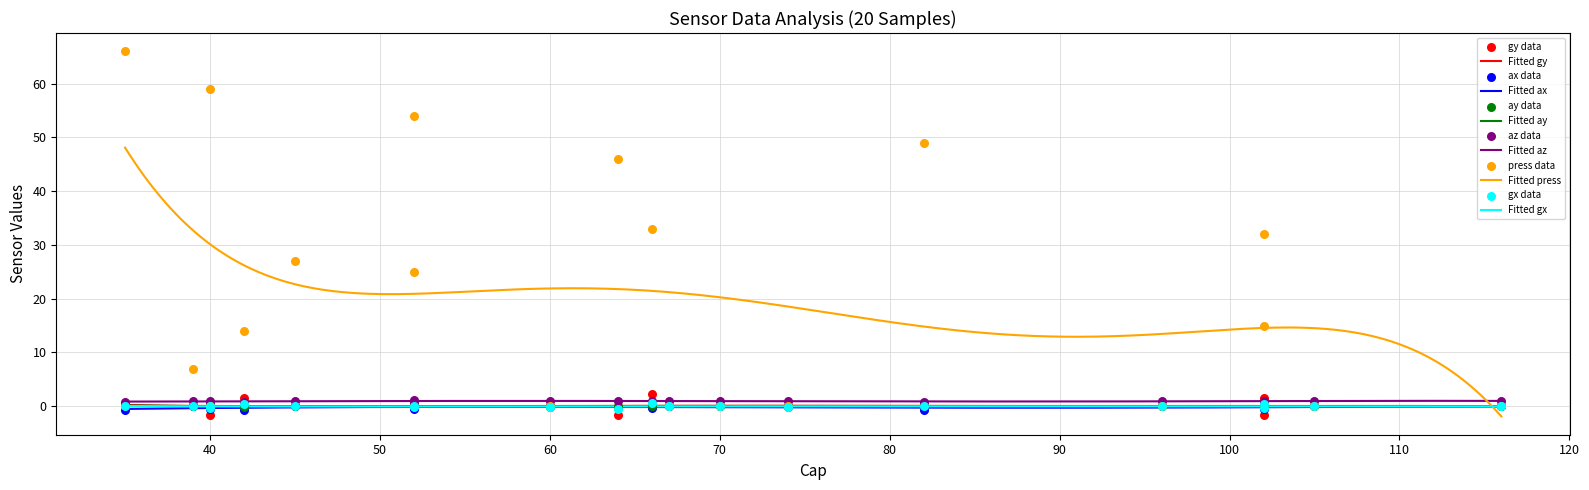

What are all the series names shown in the legend?

gy, ax, ay, az, press, gx